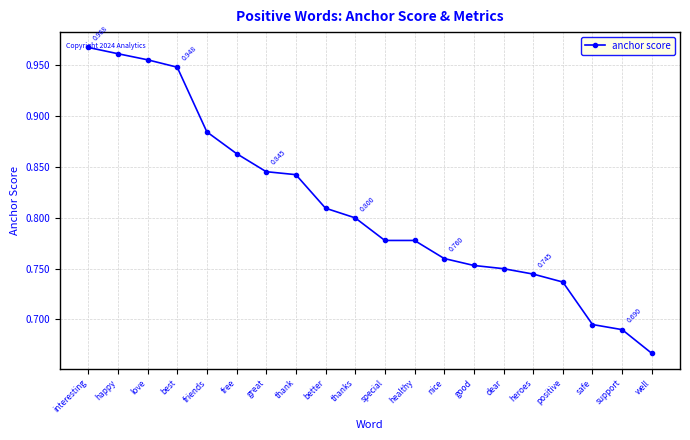

Which label corresponds to the smallest value in the chart?

well